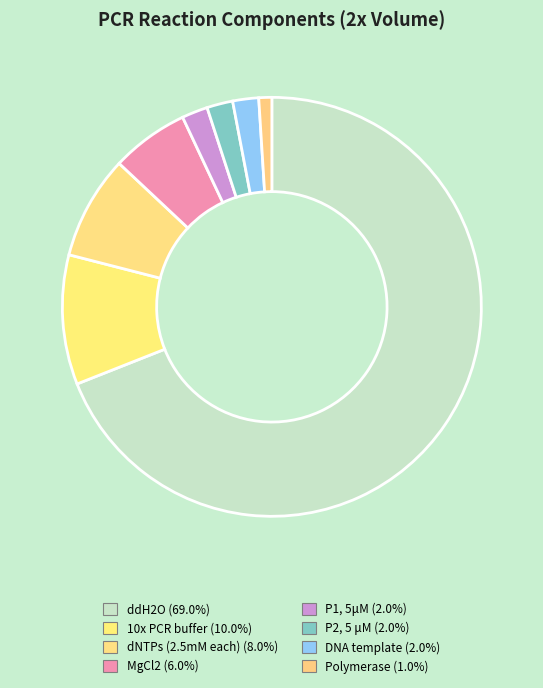

What is the ratio of the value at P1, 5μM to the value at Polymerase?

2.0